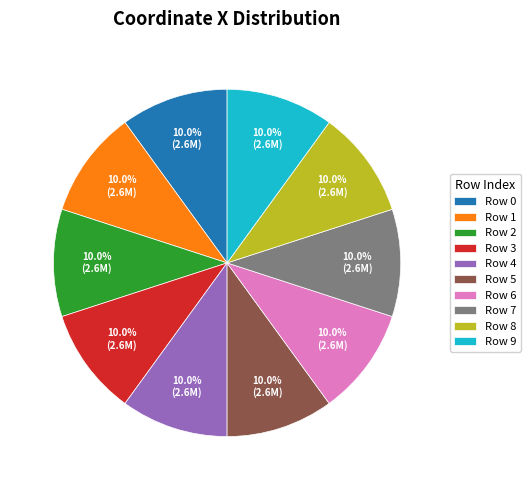

What percentage is NOT represented by Row 2?

90.0%